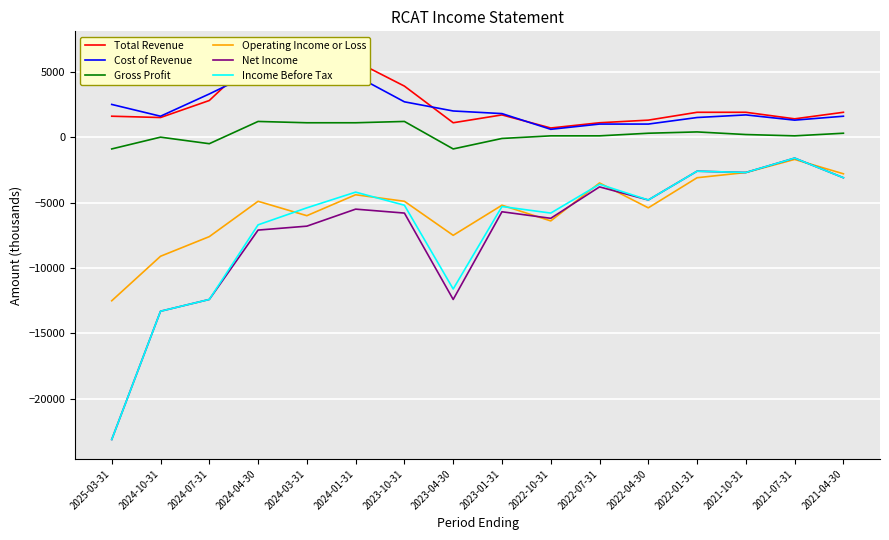

Which series has the largest total across all categories?

Total Revenue